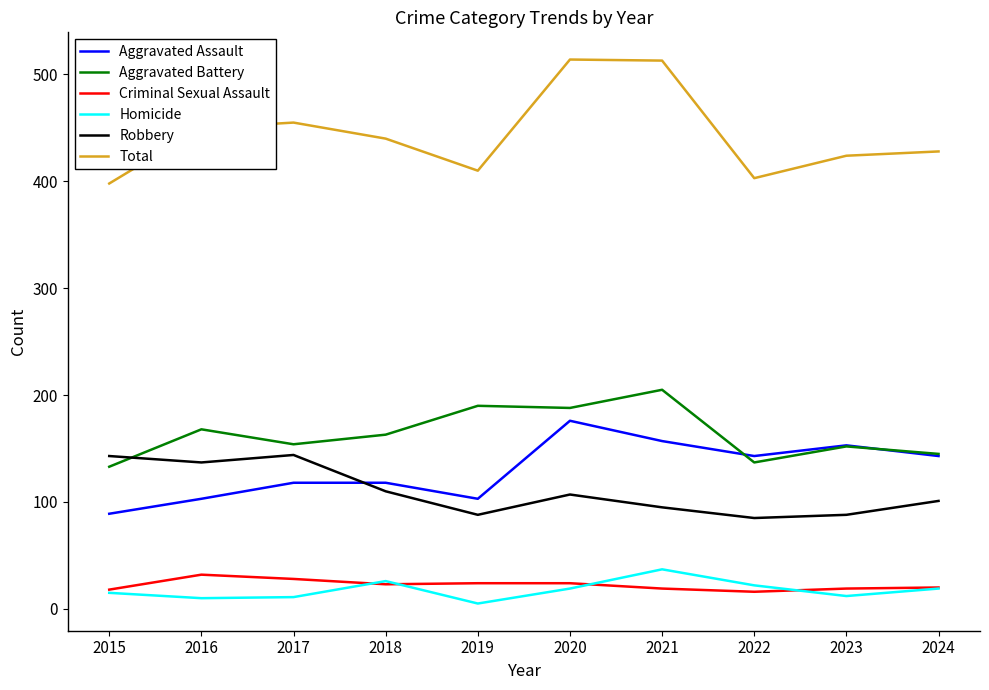

True or false: Total has a value of 514 at 2020.

True